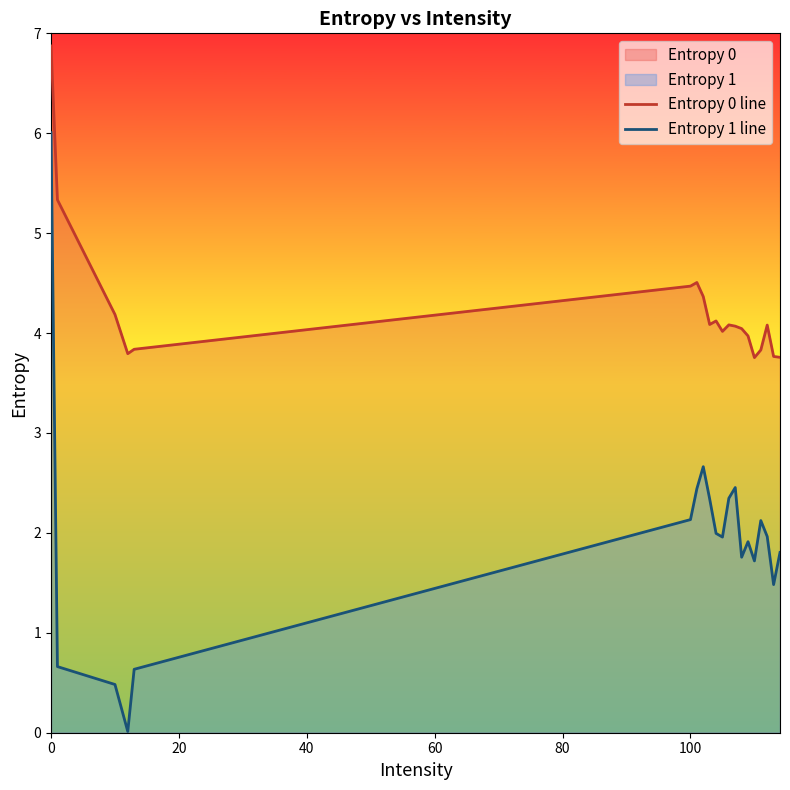

How many values in the Entropy 0 line series exceed 4?

13